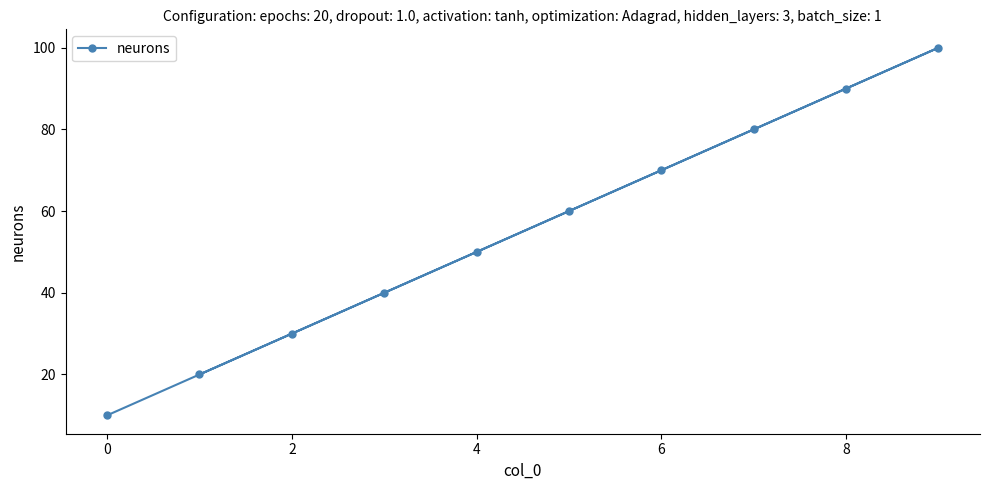

What is the average value?

55